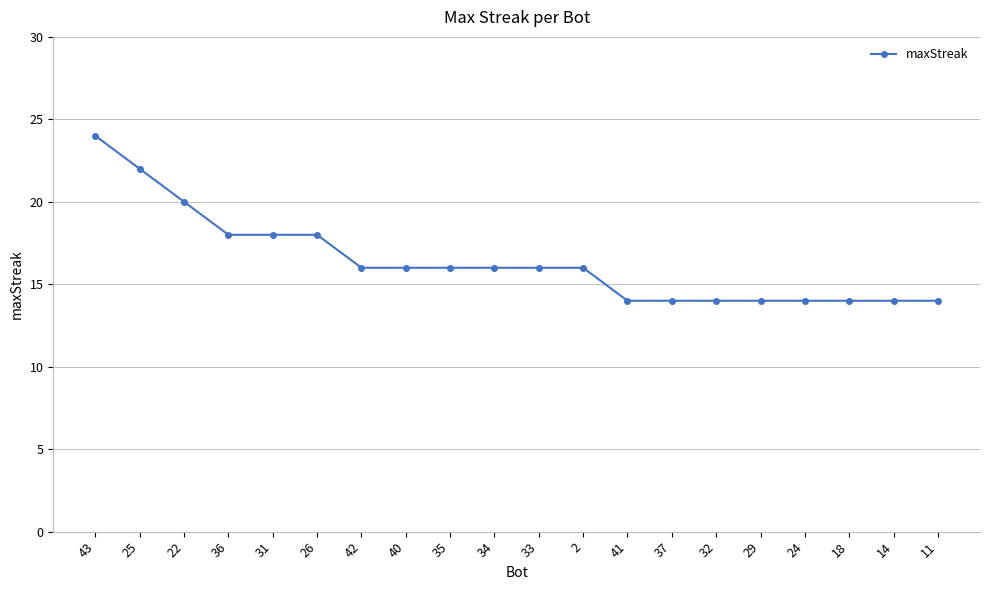

The chart shows a value of 8 at 35. True or false?

False